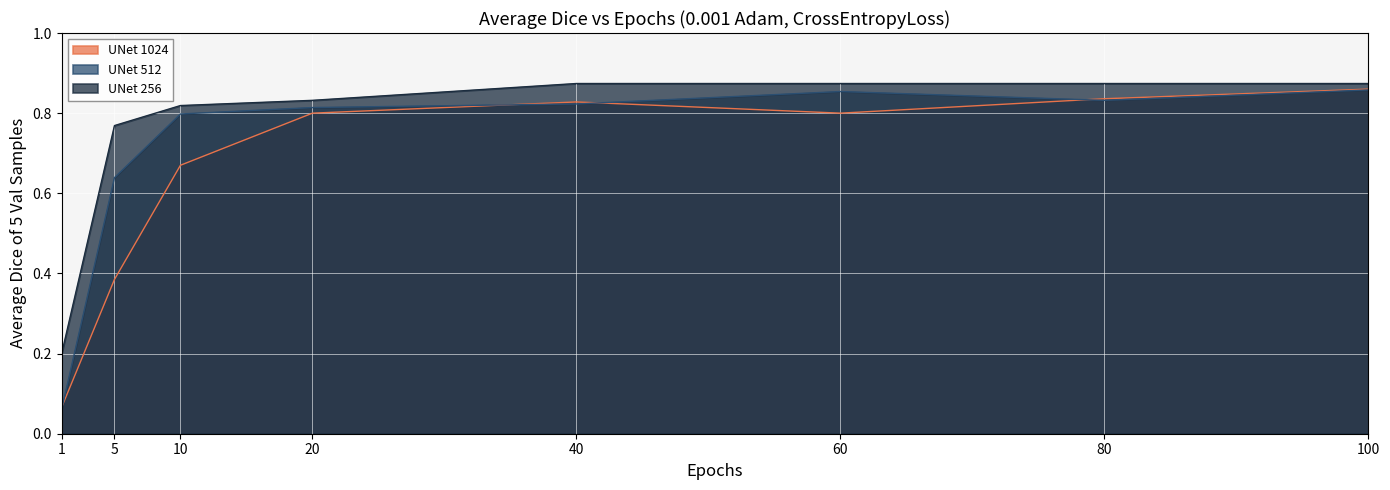

Reading left to right, what are all the values shown in this chart?

UNet 1024: 1=0.1	5=0.4	10=0.7	20=0.8	40=0.8	60=0.8	80=0.8	100=0.9
UNet 512: 1=0.1	5=0.6	10=0.8	20=0.8	40=0.8	60=0.9	80=0.8	100=0.9
UNet 256: 1=0.2	5=0.8	10=0.8	20=0.8	40=0.9	60=0.9	80=0.9	100=0.9